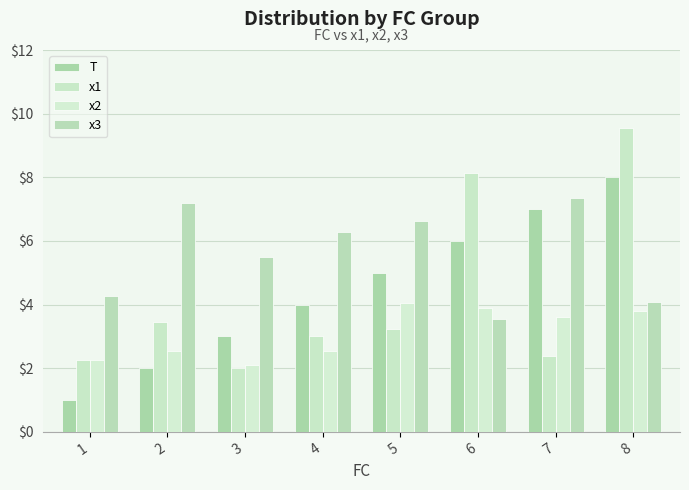

The value of x3 at 3 is 5.5. True or false?

True